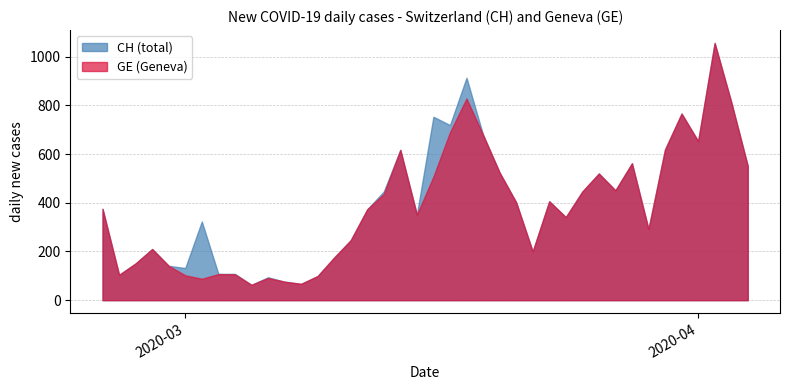

What is the maximum value shown in the chart?

1056